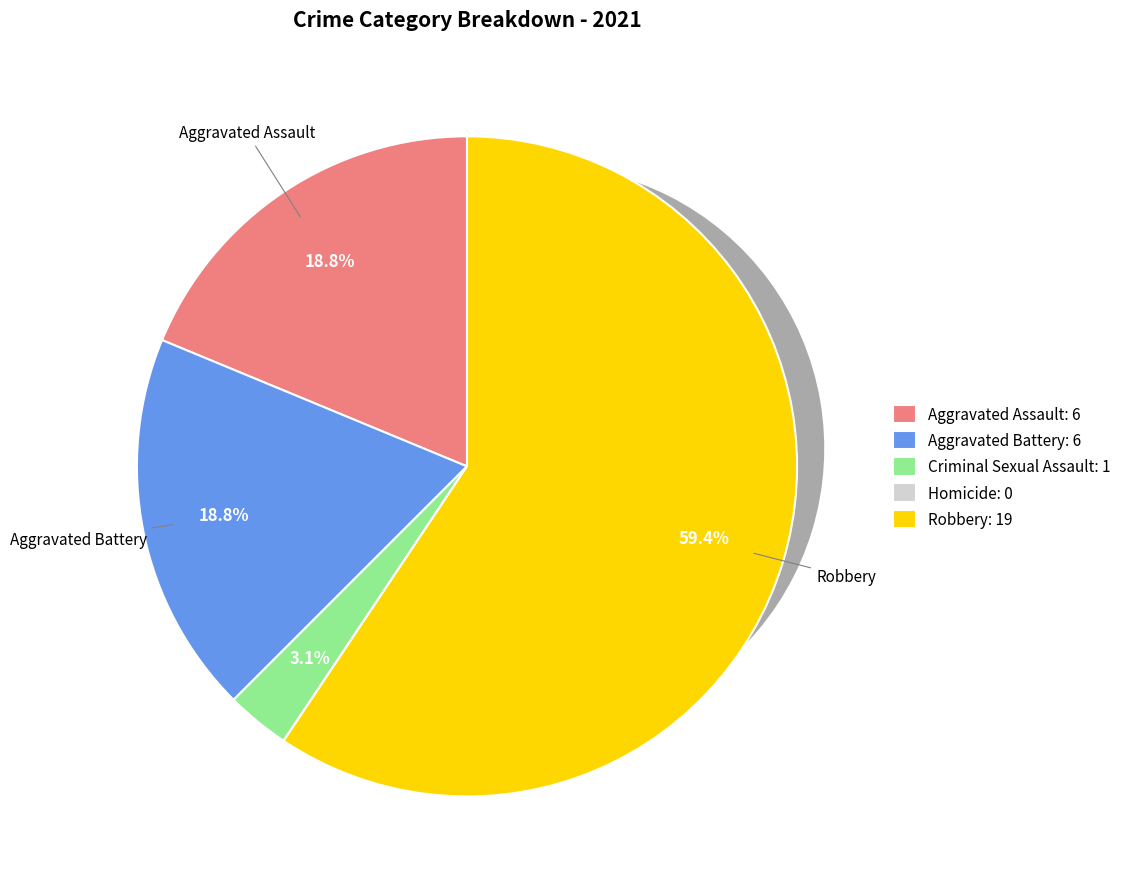

To the nearest percent, what percentage of the pie is Aggravated Assault?

19%